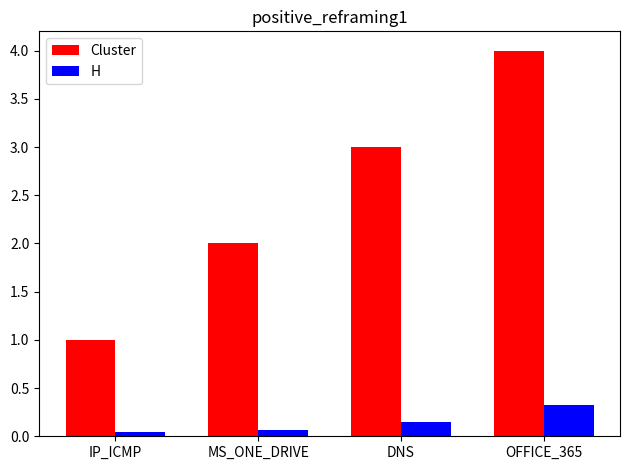

What is the greatest value displayed?

4.0